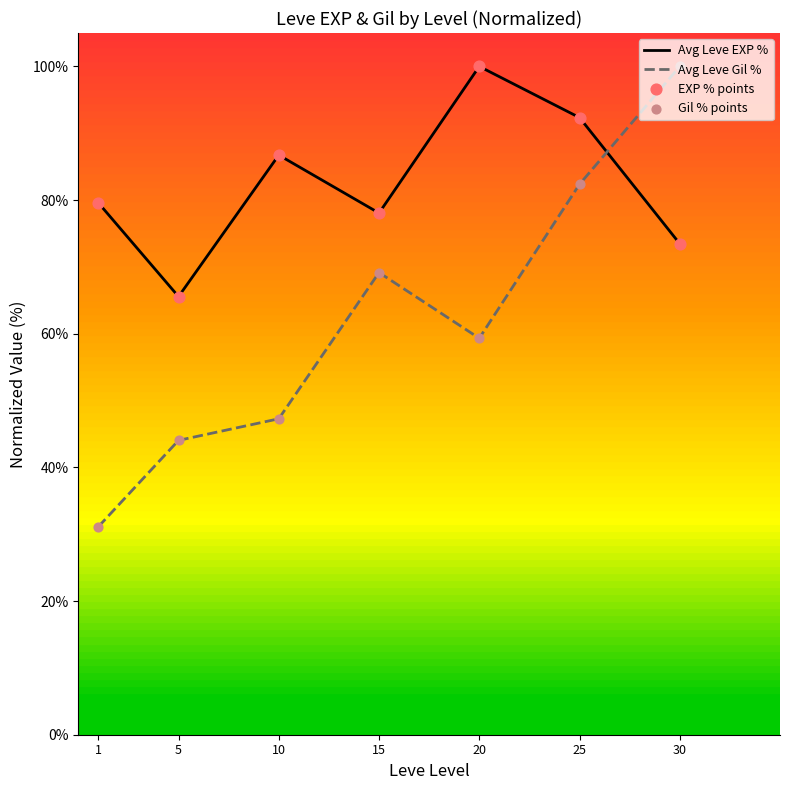

Is the value of Gil % points at 15 greater than the value of EXP % points at 20?

No